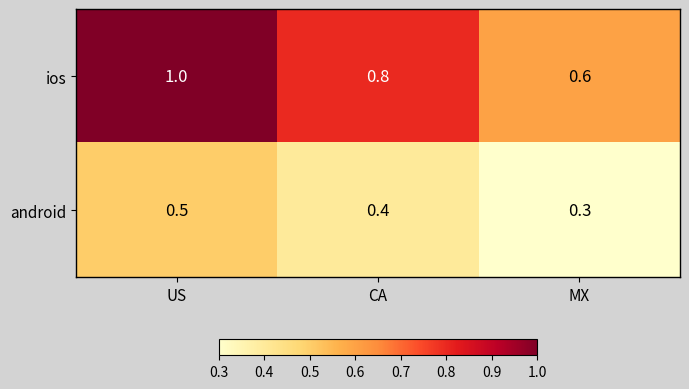

What is the minimum value shown in the chart?

0.3